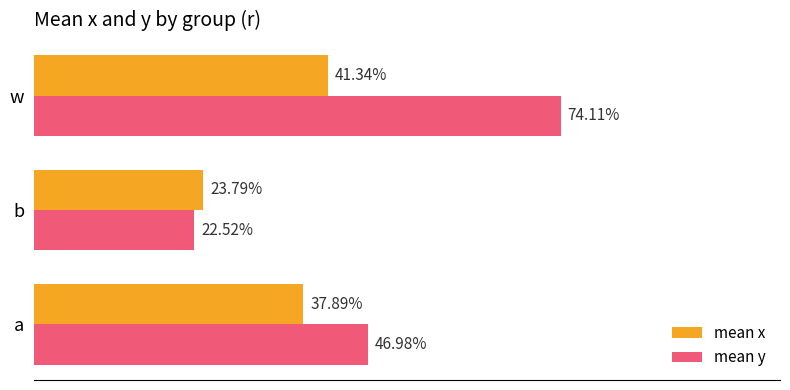

What are all the series names shown in the legend?

mean x, mean y